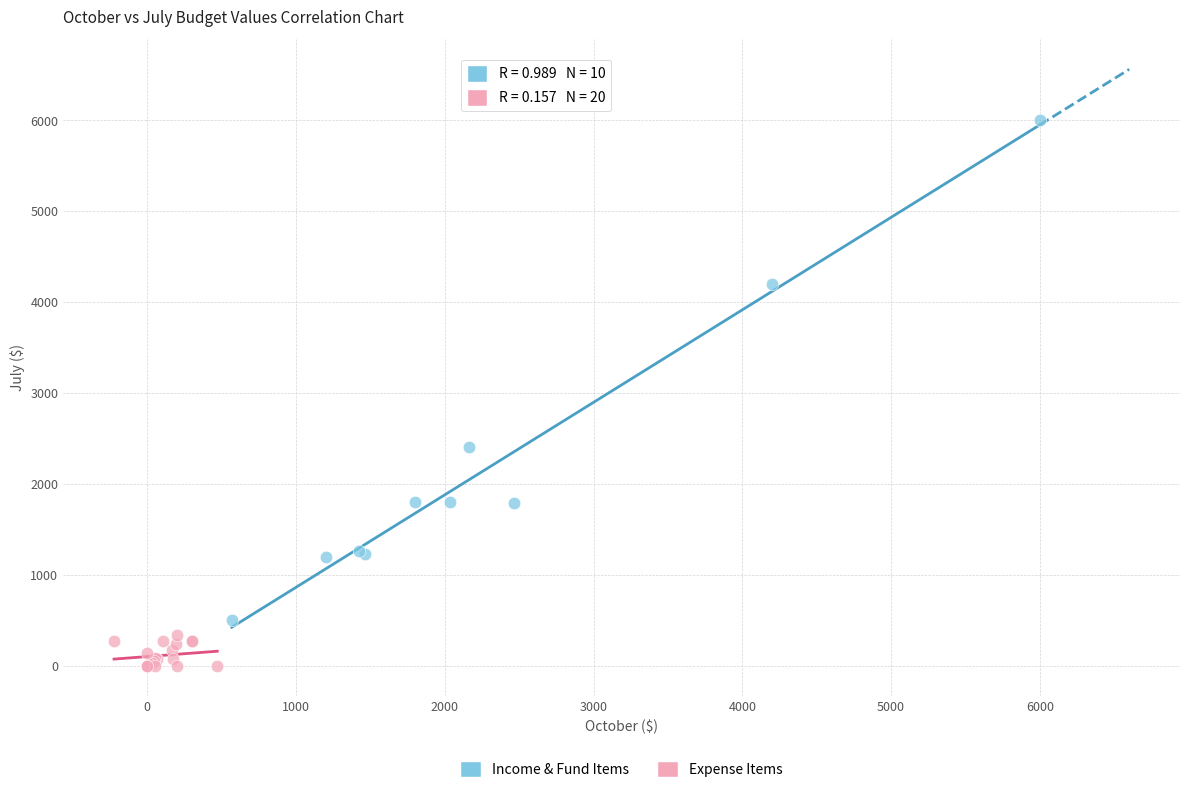

Which series has the largest Y range (max minus min)?

Income & Fund Items